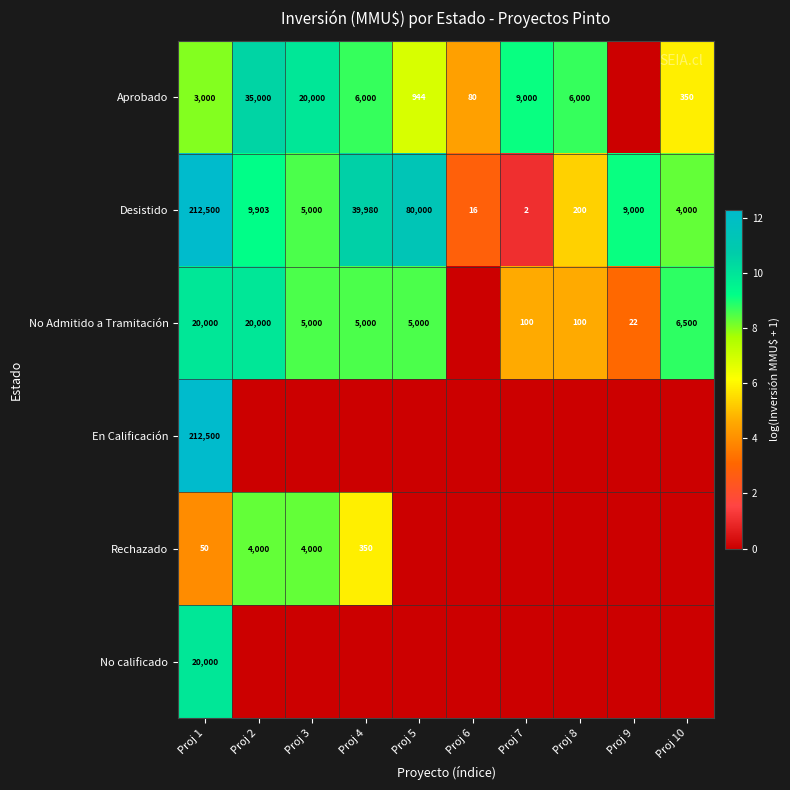

The Desistido series shows 200 at Proj 8. True or false?

True